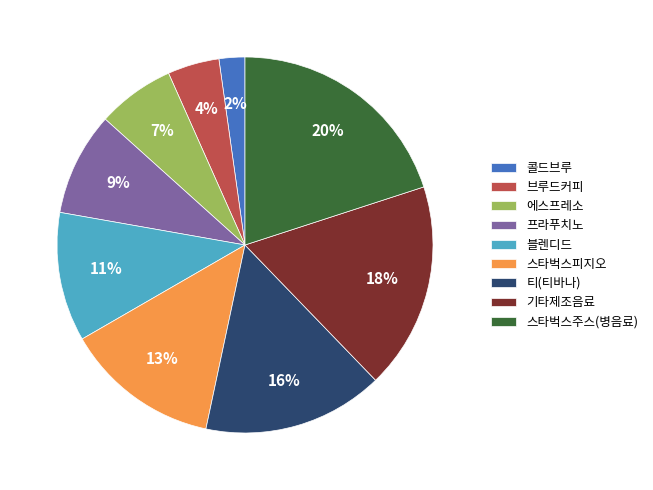

Is there any slice that represents more than half of the pie?

No